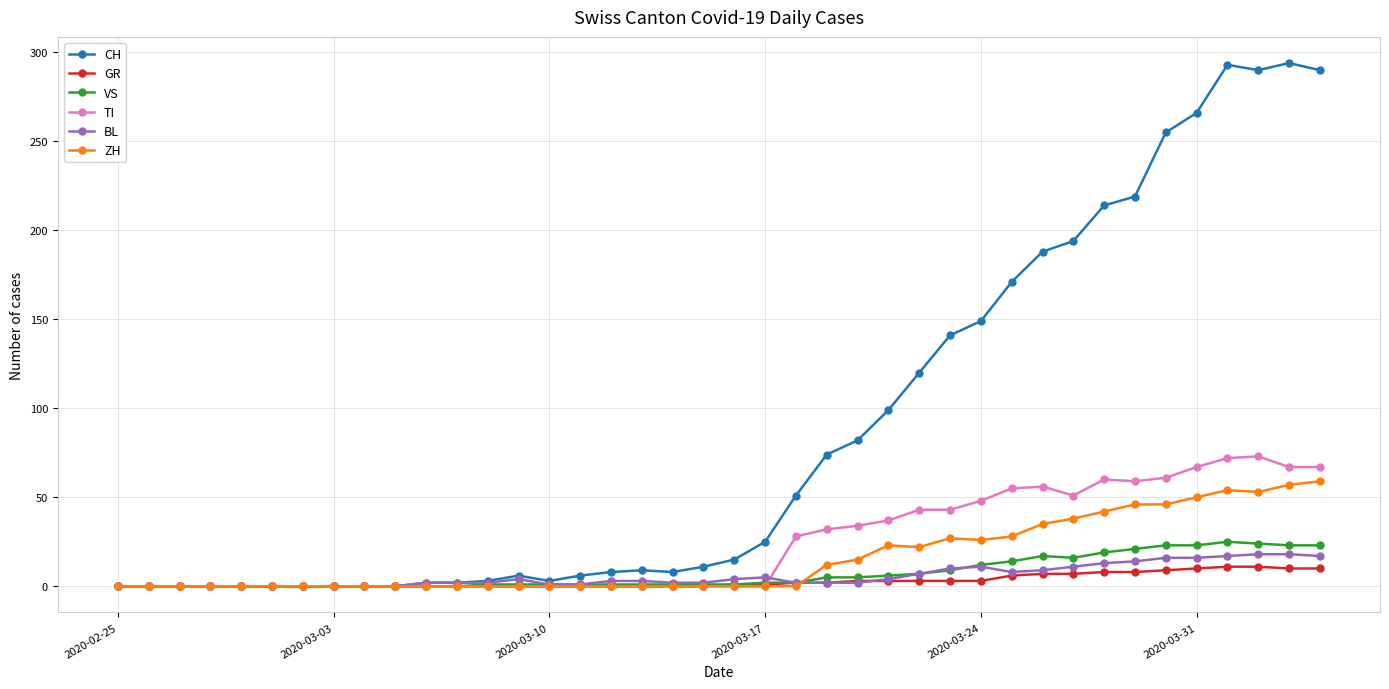

Which series has the largest total across all categories?

CH